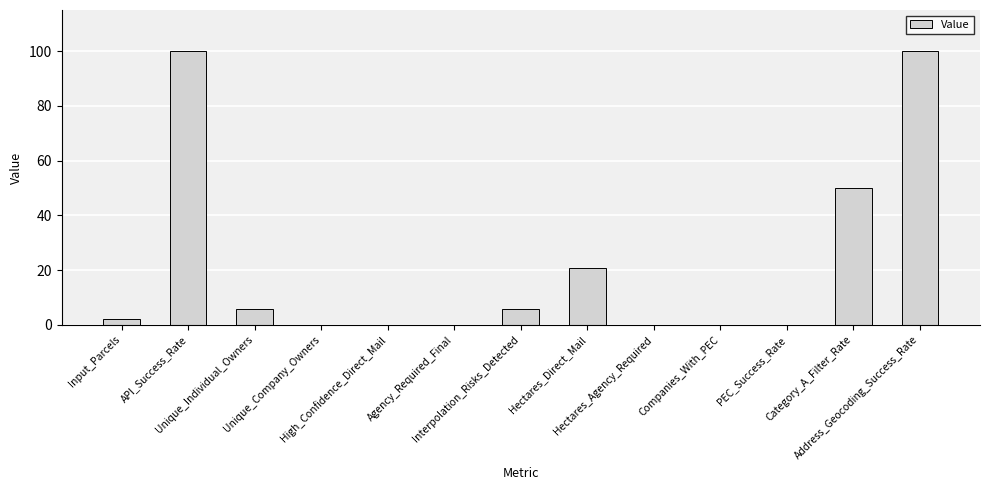

The chart shows a value of -51.1 at Companies_With_PEC. True or false?

False